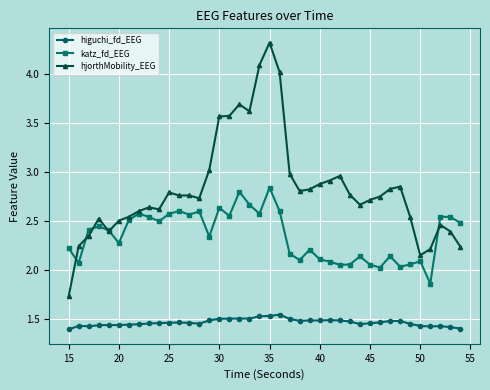

Rank the series by their average value, from highest to lowest.

hjorthMobility_EEG, katz_fd_EEG, higuchi_fd_EEG